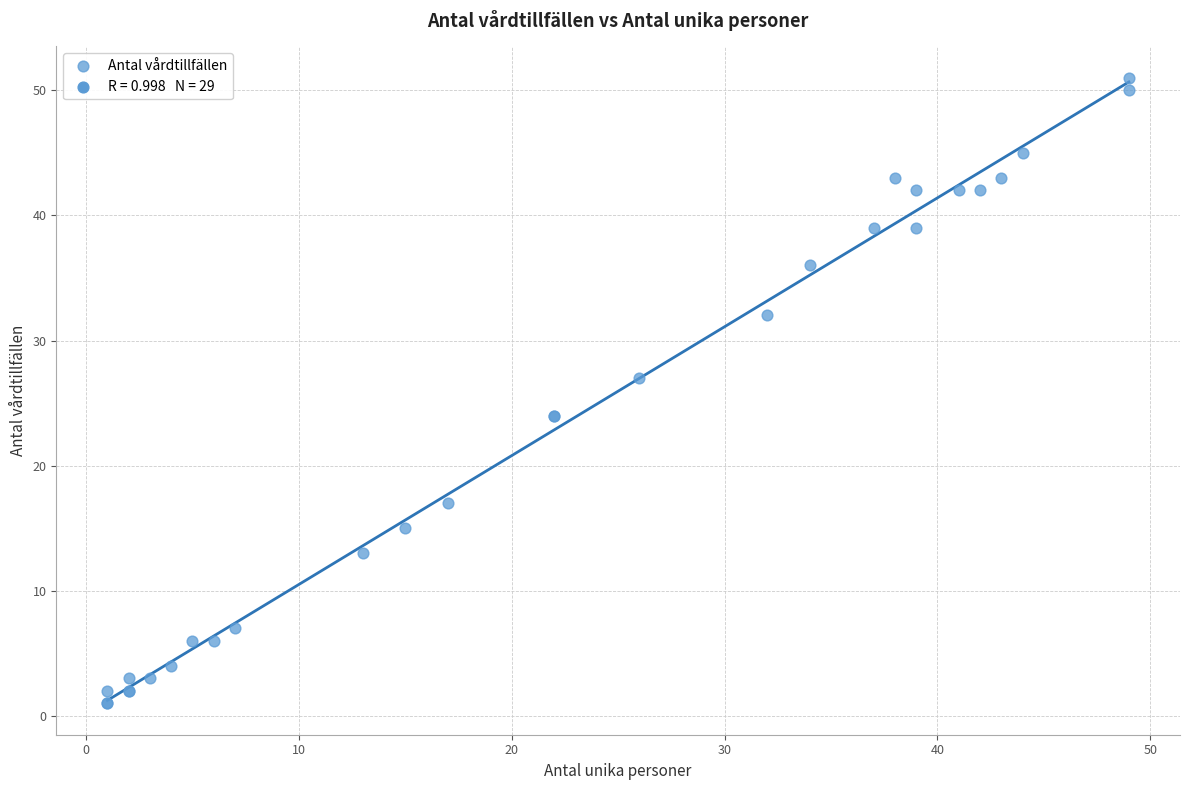

What Y value in the scatter plot is closest to 26?

27